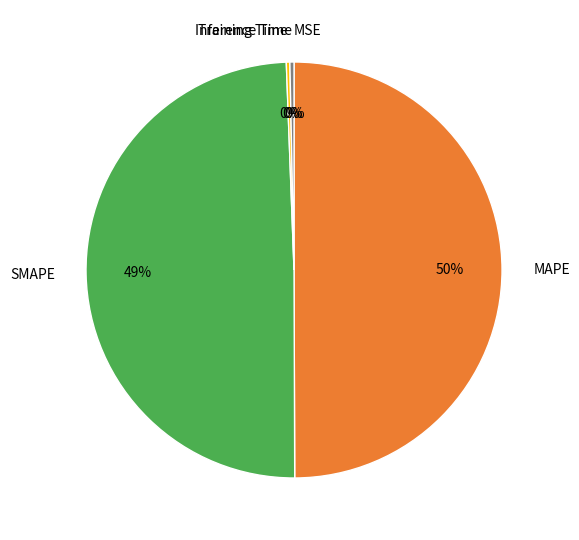

Between MSE and SMAPE, which is larger?

SMAPE